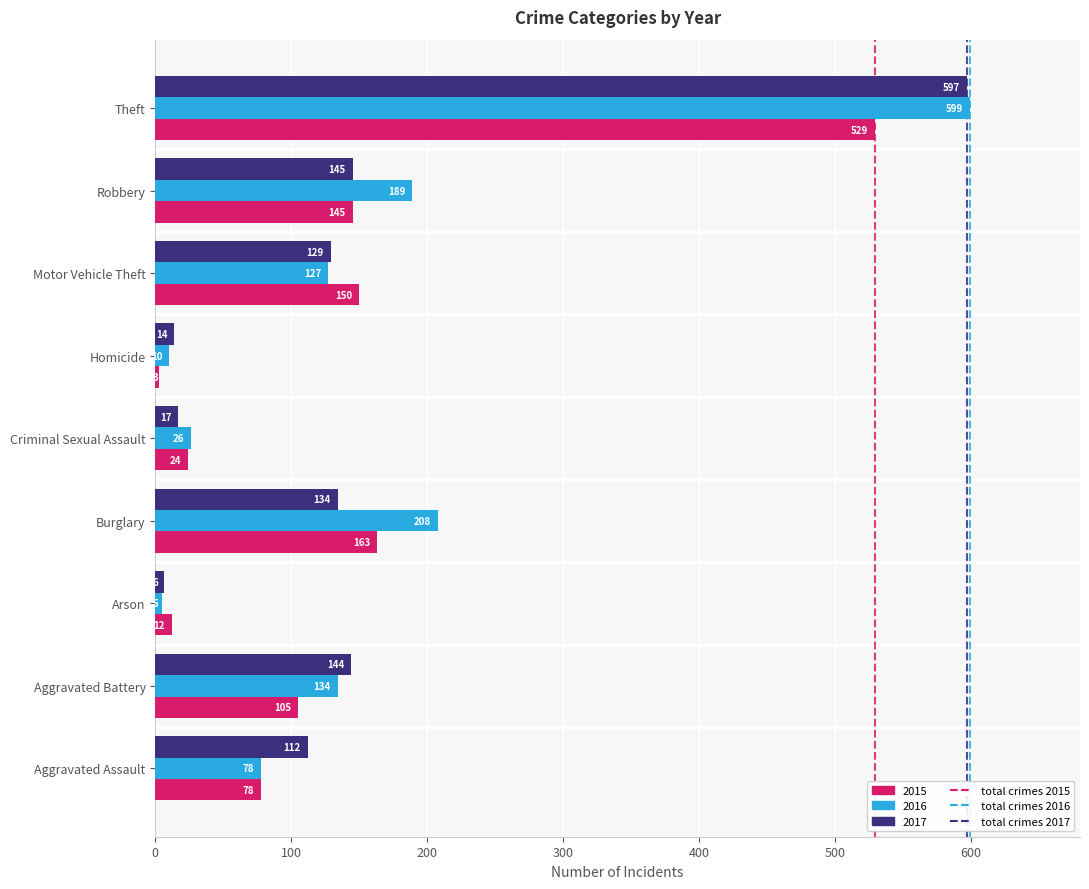

Count the number of data series in this chart.

3